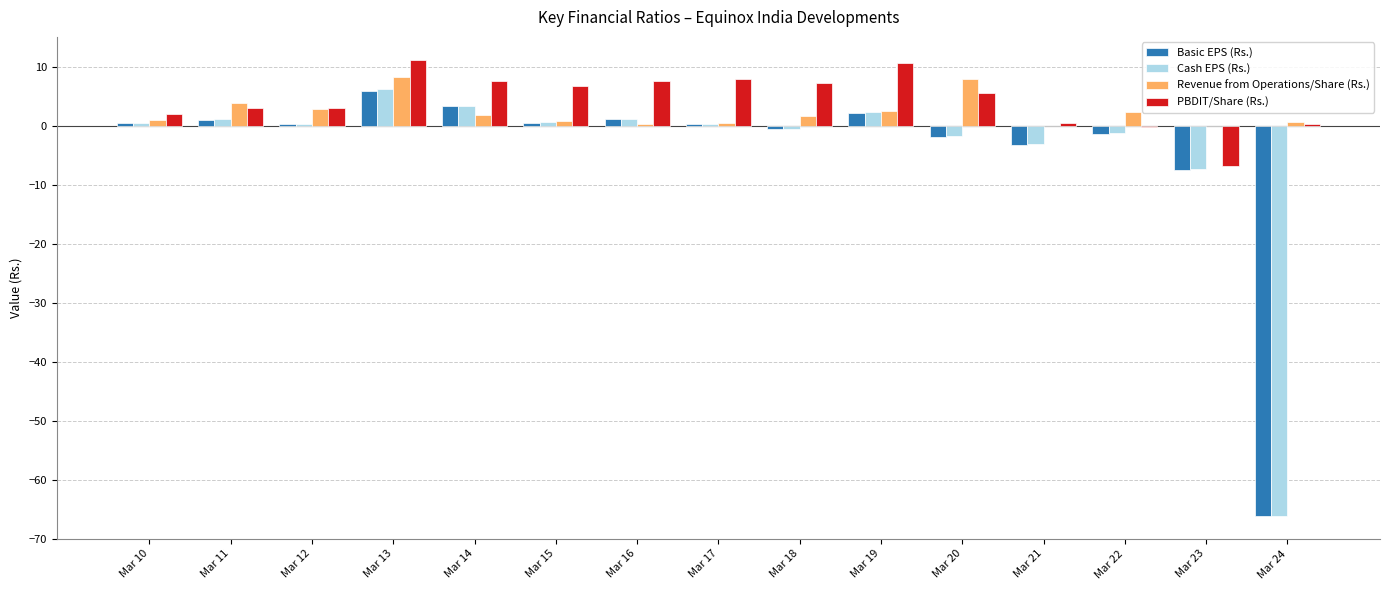

How many series are shown in this chart?

4